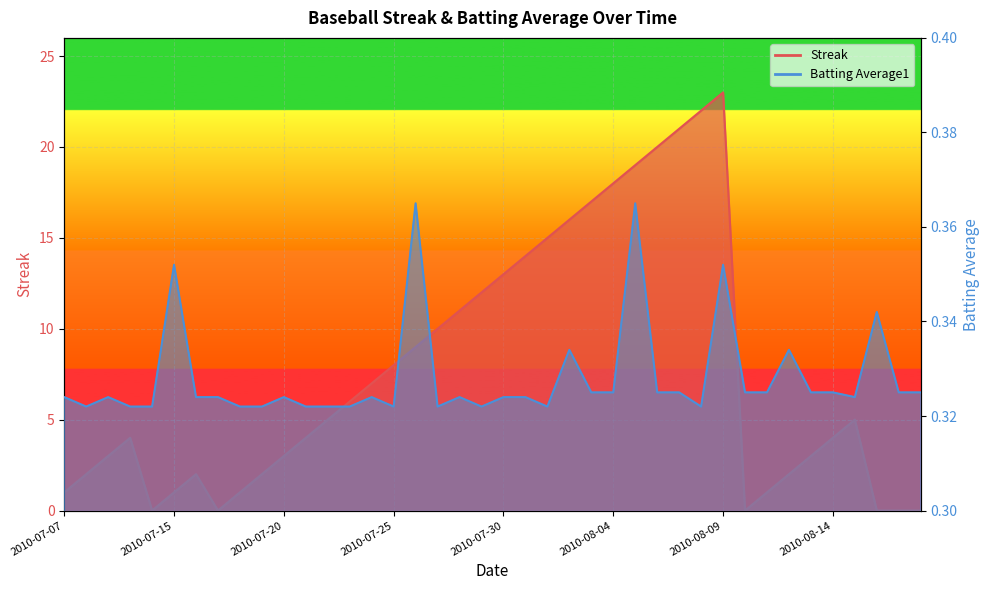

True or false: Batting Average1 has a value of 0.3 at 2010-08-14.

True